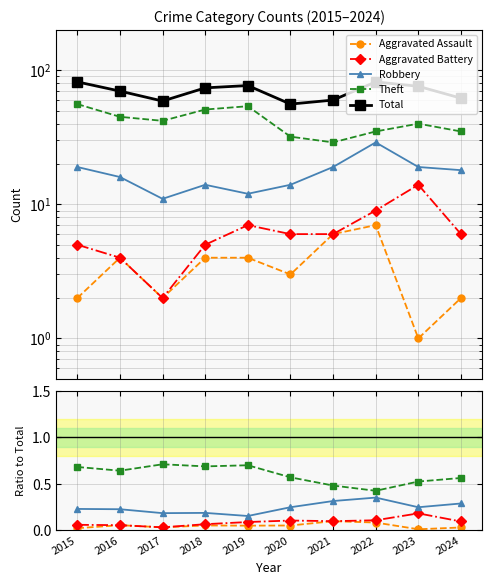

True or false: Robbery and Theft intersect in this chart.

False